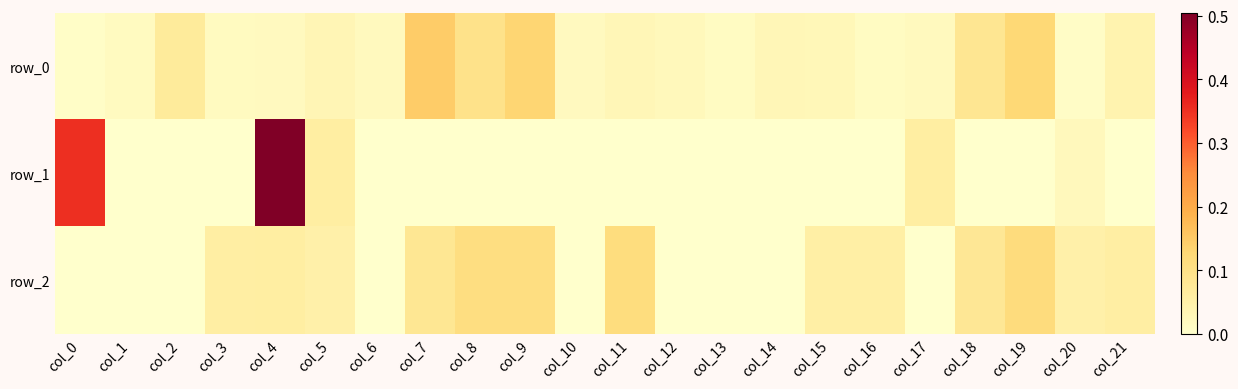

Where is row_2 nearest to the value 0?

col_0